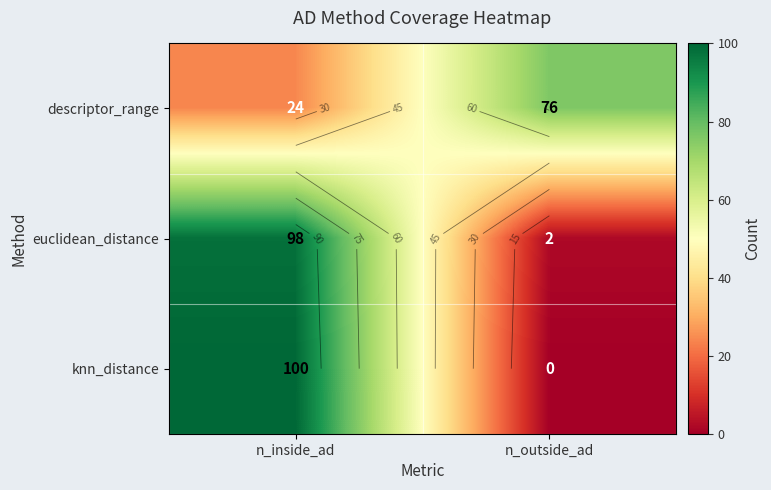

True or false: euclidean_distance has a value of 161 at n_inside_ad.

False